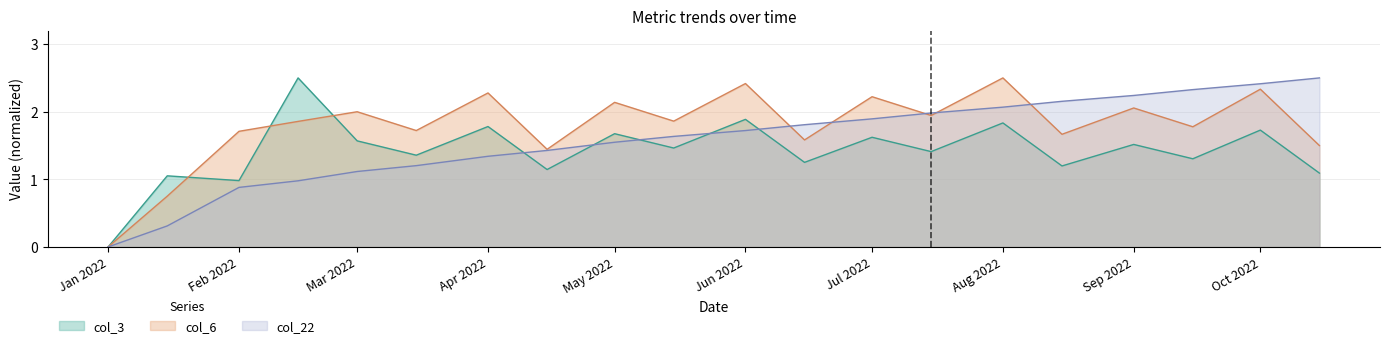

After their last crossing, which series has the higher values: col_3 or col_6?

col_6